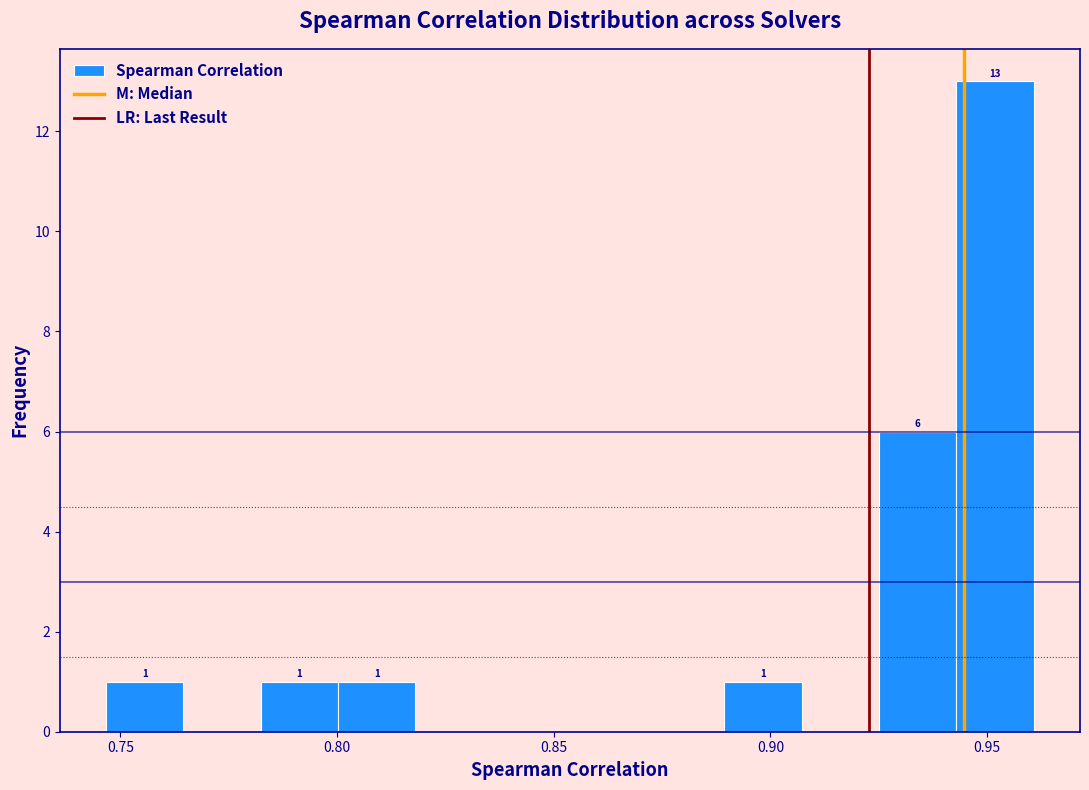

Around what value on the x-axis is the tallest bar? Give the approximate position of its centre, as read against the axis.

0.950